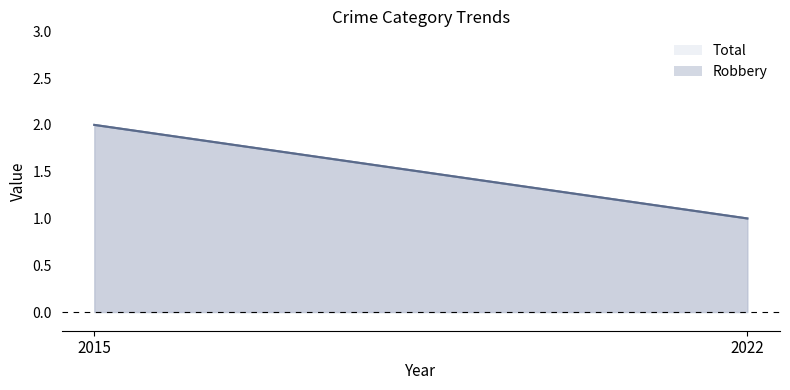

What is the average value of the Robbery series?

2